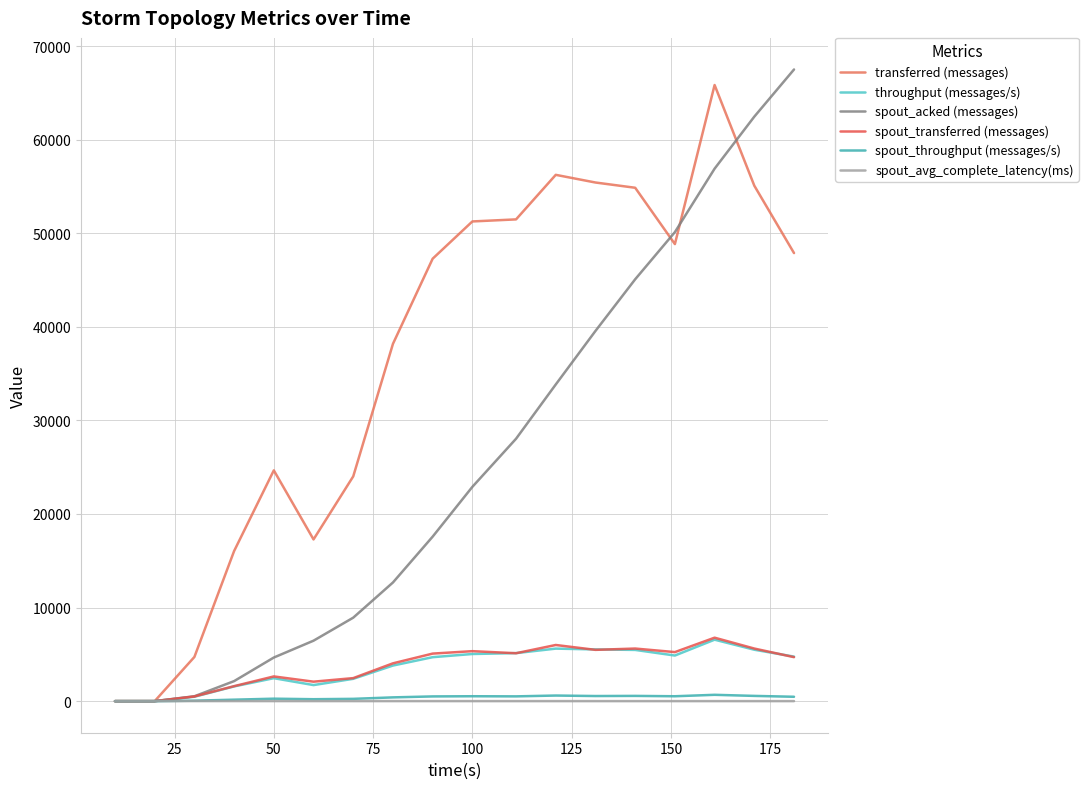

How many distinct data groups are displayed?

6